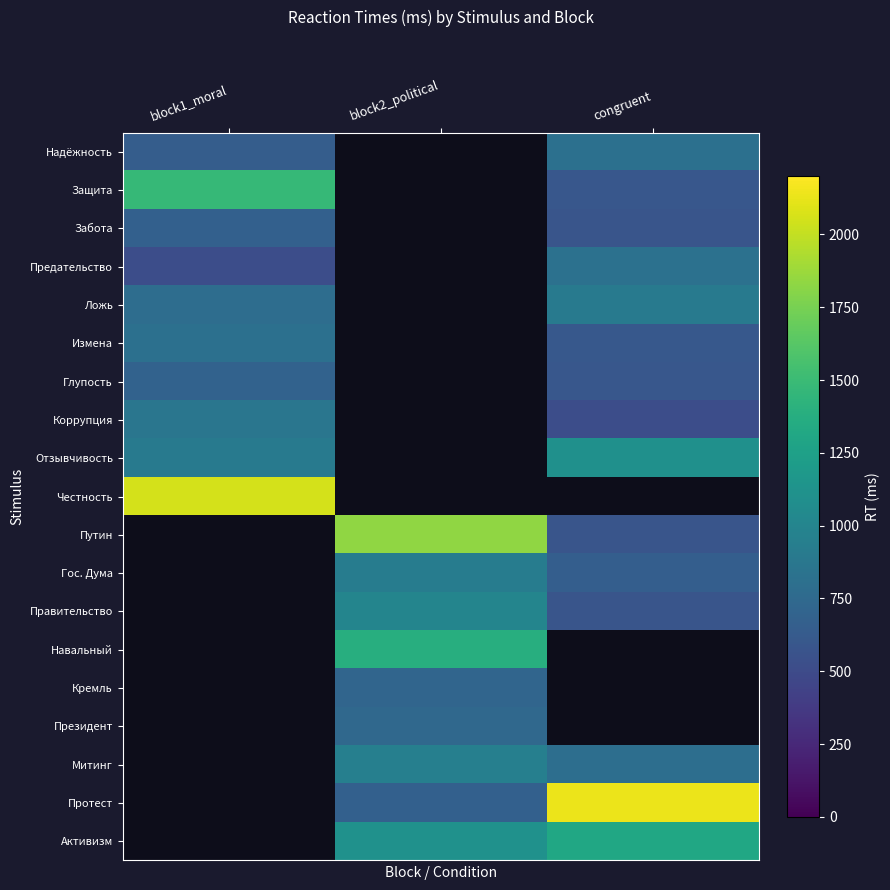

Which series changed the most between block2_political and congruent?

Протест